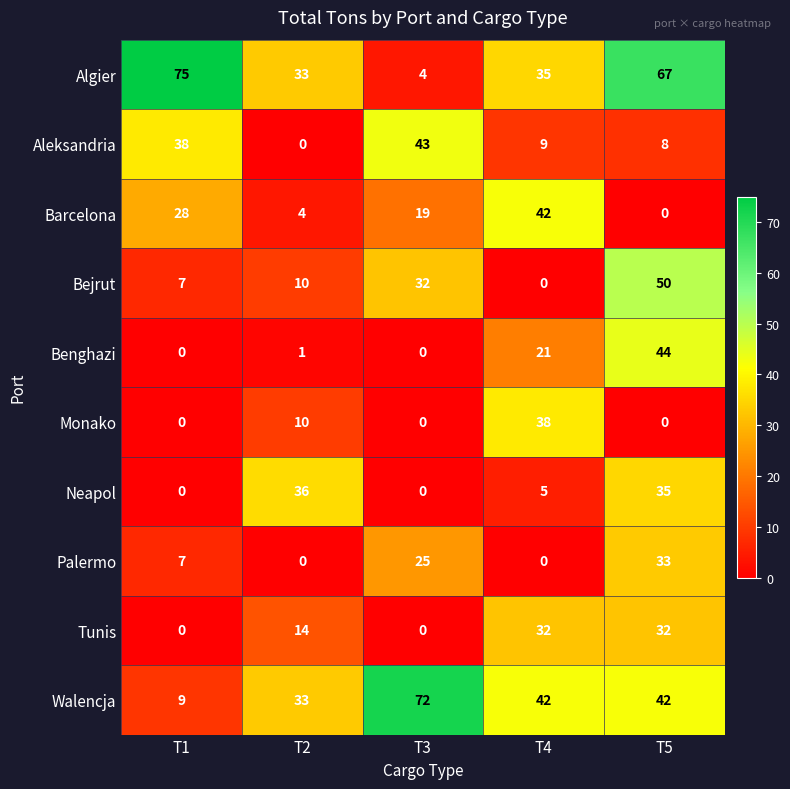

What is the maximum value shown in the chart?

75